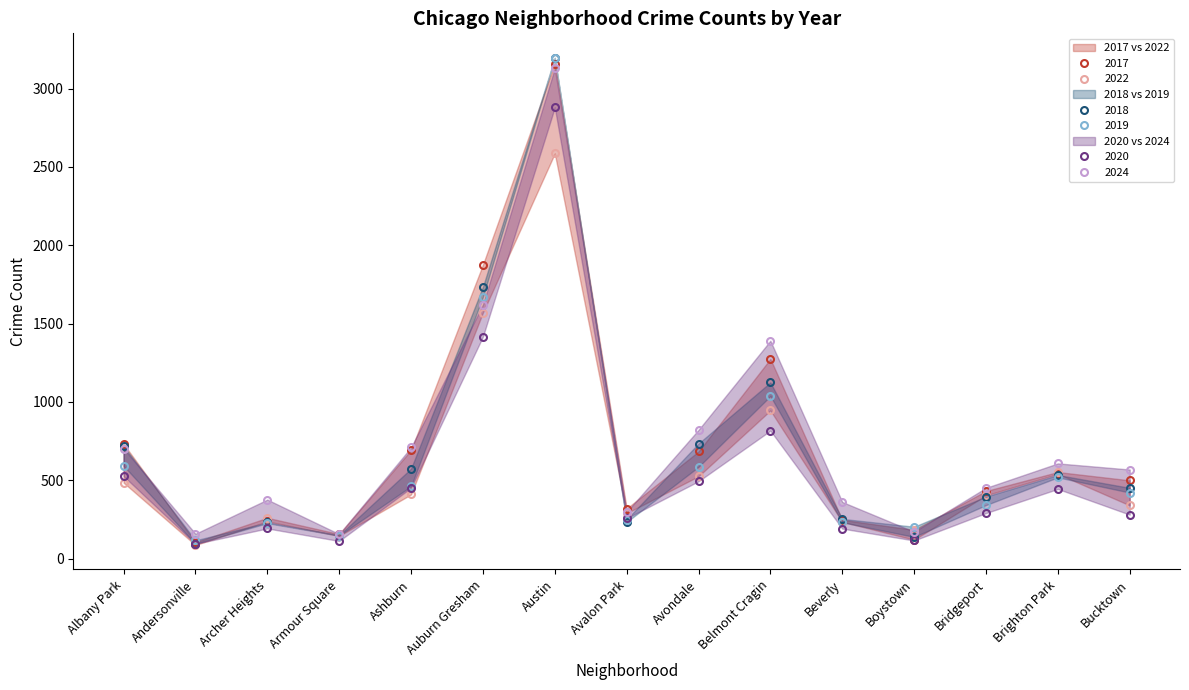

Is it true that 2020 equals 851 at Albany Park?

False